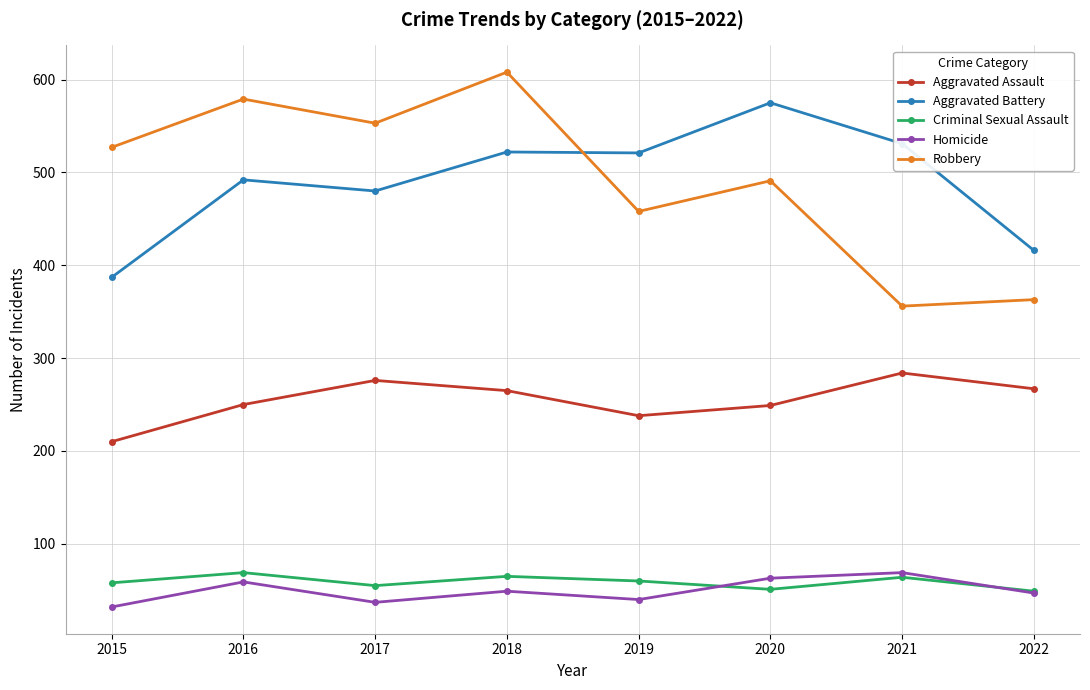

In Aggravated Assault, how many points are lower than both neighbors (excluding endpoints)?

1